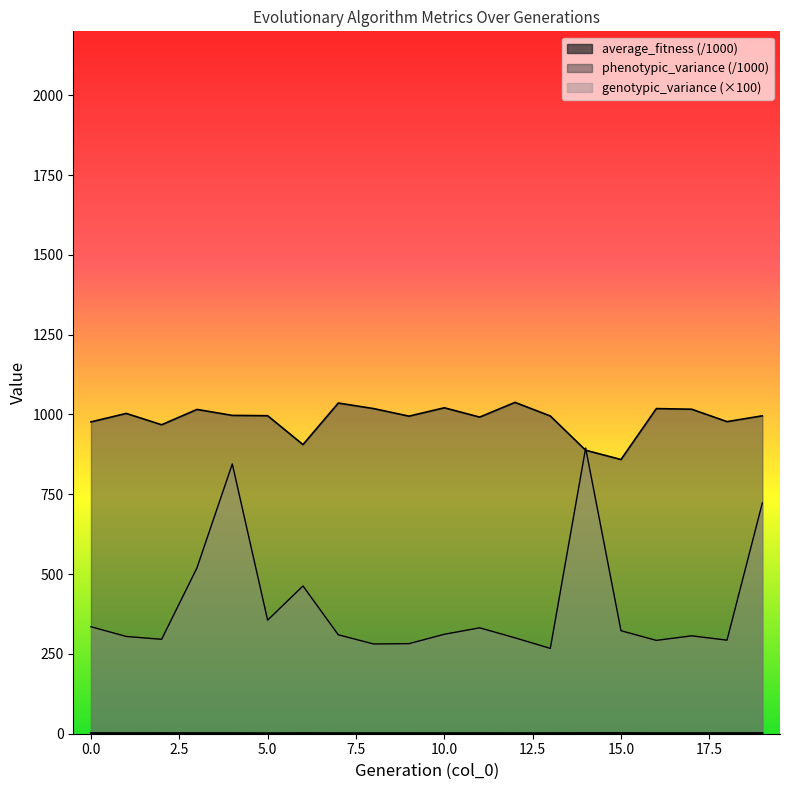

Reading left to right, what are all the values shown in this chart?

average_fitness: 1.7	1.7	1.8	1.7	1.7	1.4	1.9	1.6	1.6	1.7	1.6	1.7	1.5	1.7	1.9	1.9	1.6	1.7	1.7	1.7
phenotypic_variance: 976.7	1003.2	967.7	1015.7	997.1	996.0	905.6	1035.7	1018.4	994.7	1020.9	991.7	1037.8	995.2	887.9	858.9	1018.4	1016.4	977.5	995.7
genotypic_variance: 335.0	304.6	295.7	519.5	845.0	355.7	462.8	309.8	281.1	282.1	311.5	331.7	300.4	267.2	894.8	322.6	292.3	306.6	293.0	722.8